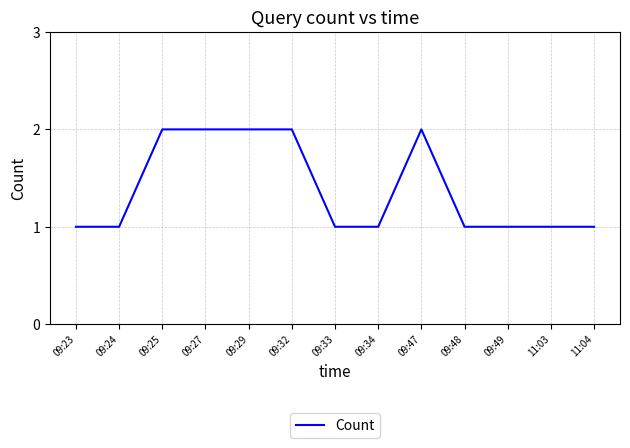

What is the ratio of the value at 09:29 to the value at 09:34?

2.0